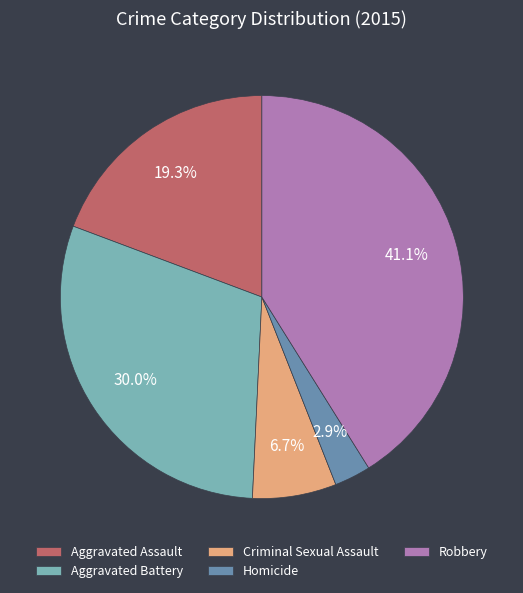

Does Aggravated Battery account for over 50% of the chart?

No